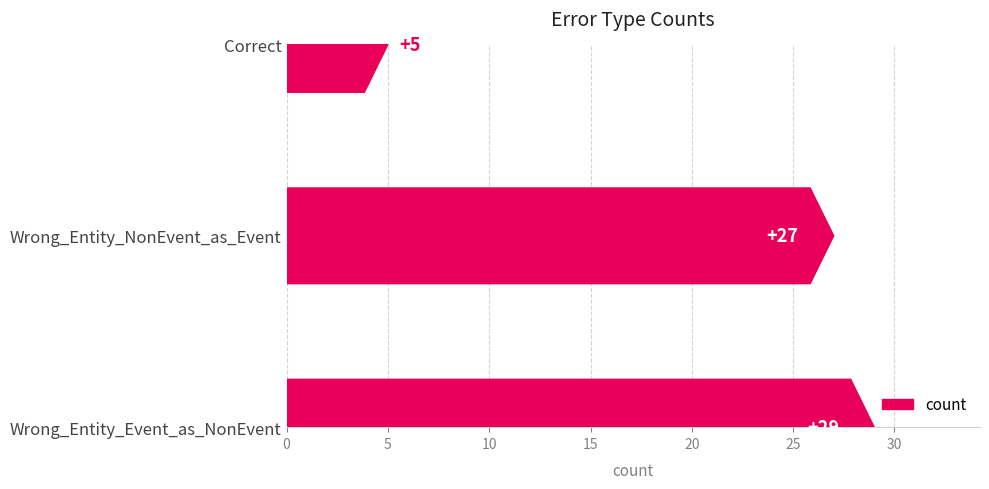

What is the greatest value displayed?

29